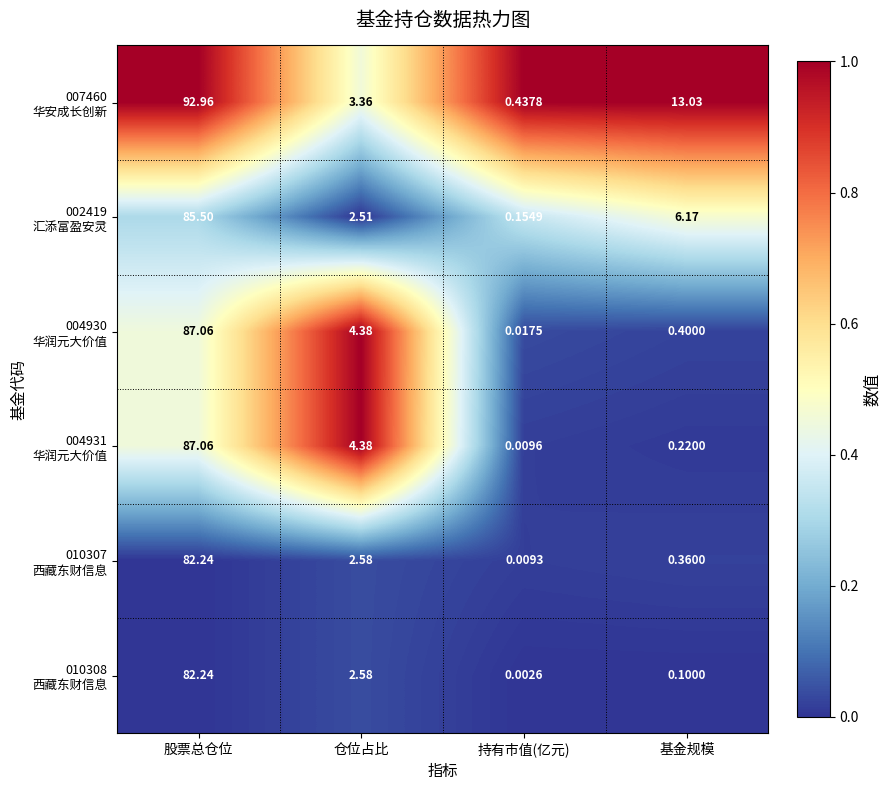

At which category is the sum across all series the highest?

股票总仓位